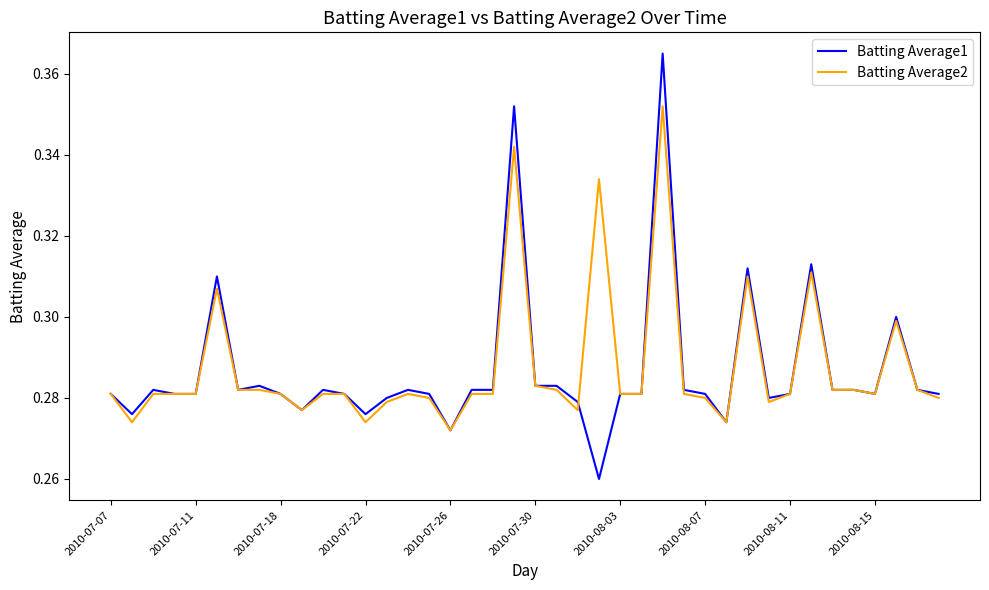

List the series in order of their peak value, highest first.

Batting Average1, Batting Average2